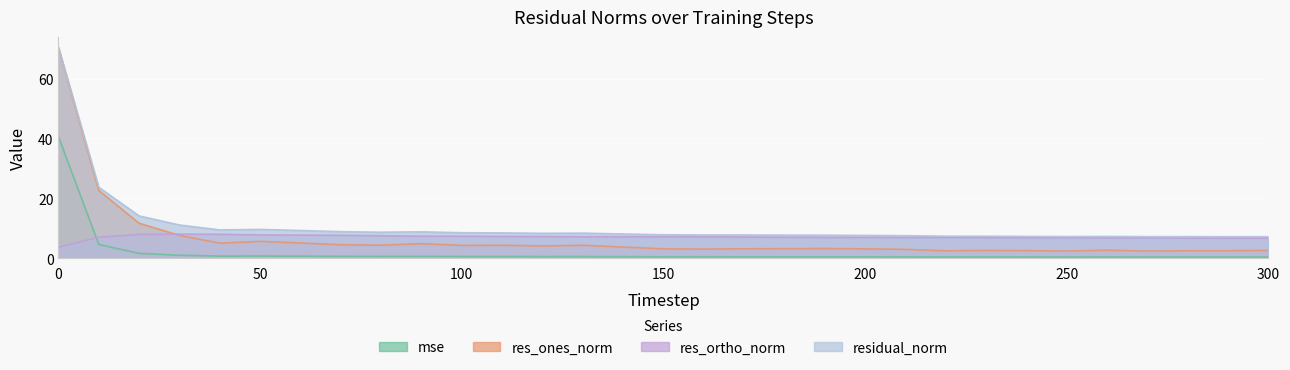

What is the value of the res_ortho_norm point at the 20th from the left?

7.0